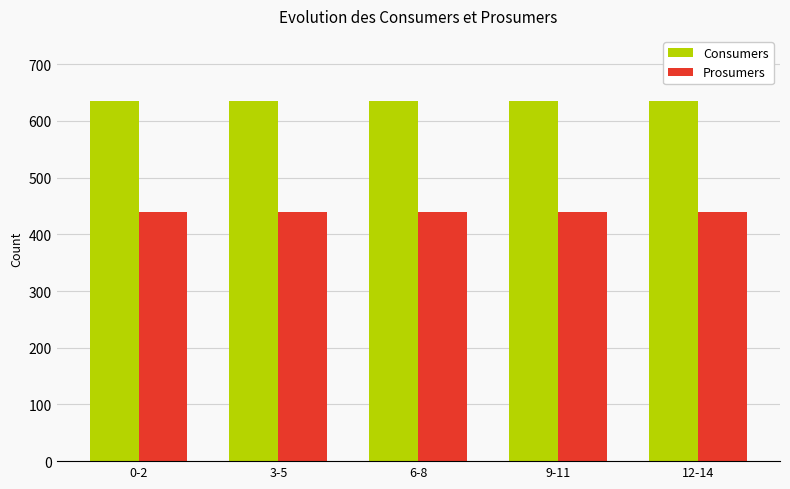

What position from the right is 6-8?

3